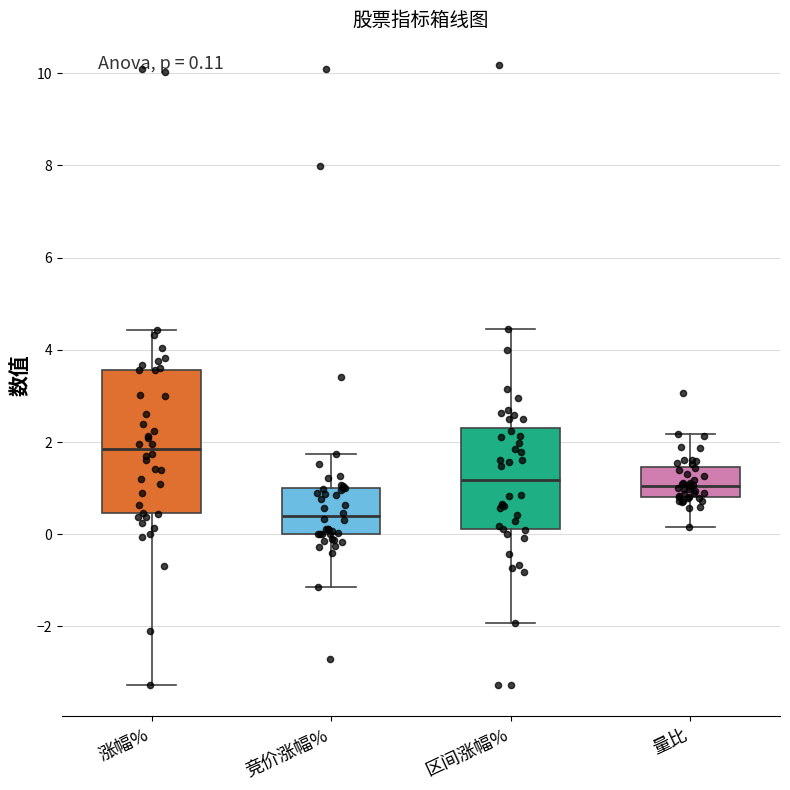

Which box is the tallest, from its lower edge to its upper edge?

涨幅%